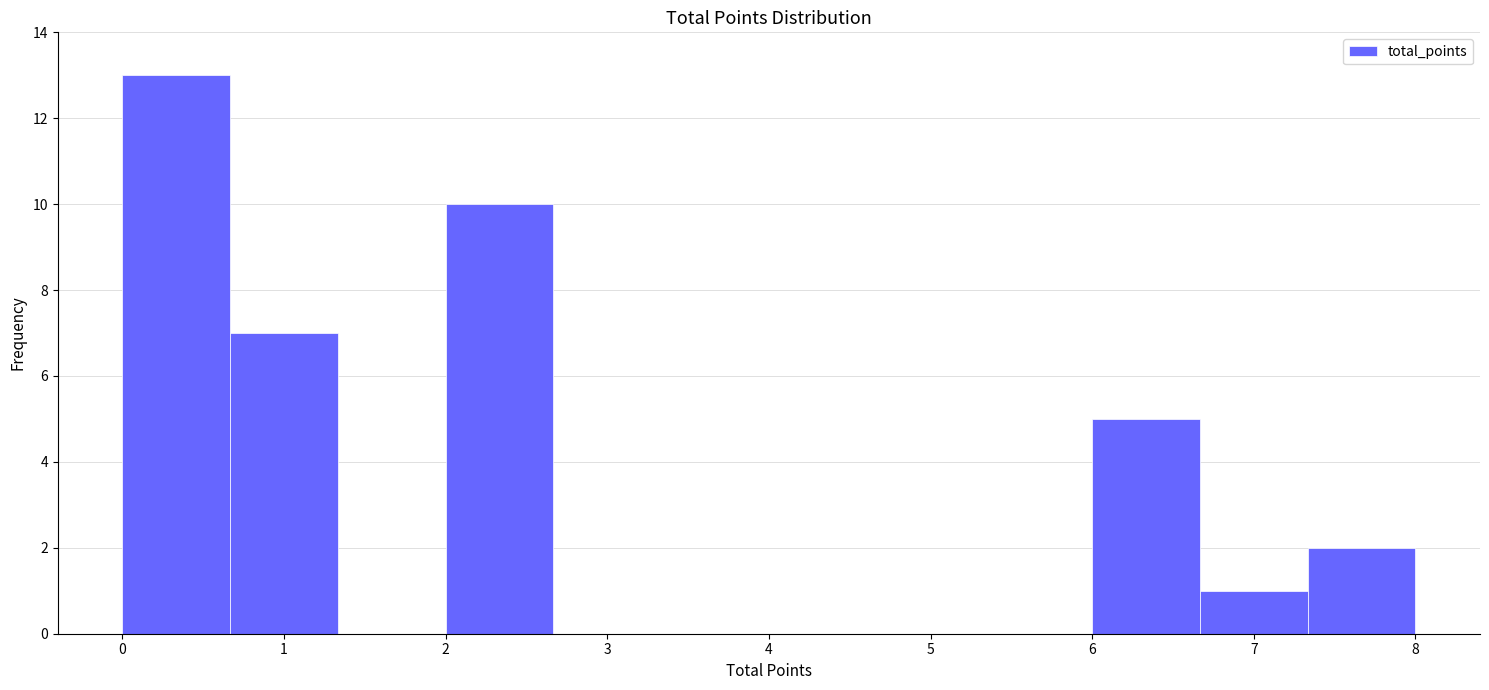

Reading left to right, transcribe this chart: for each bar, give the range it covers on the x-axis and its height. Neither the bar edges nor the heights are printed on the chart, so give them approximately, as read against the axes.

0.0 to 0.7: 13
0.7 to 1.3: 7
1.3 to 2.0: 0
2.0 to 2.7: 10
2.7 to 3.3: 0
3.3 to 4.0: 0
4.0 to 4.7: 0
4.7 to 5.3: 0
5.3 to 6.0: 0
6.0 to 6.7: 5
6.7 to 7.3: 1
7.3 to 8.0: 2